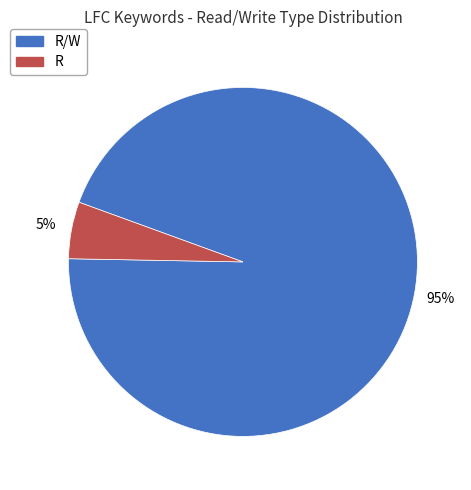

Combined, do R/W and R account for over 50%?

Yes